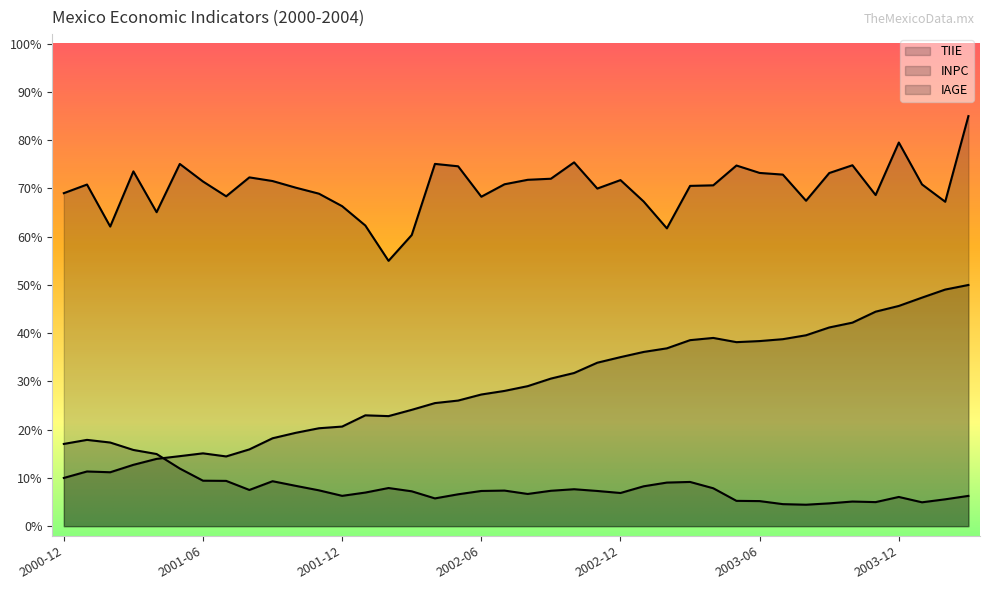

True or false: IAGE and TIIE cross at least once.

False